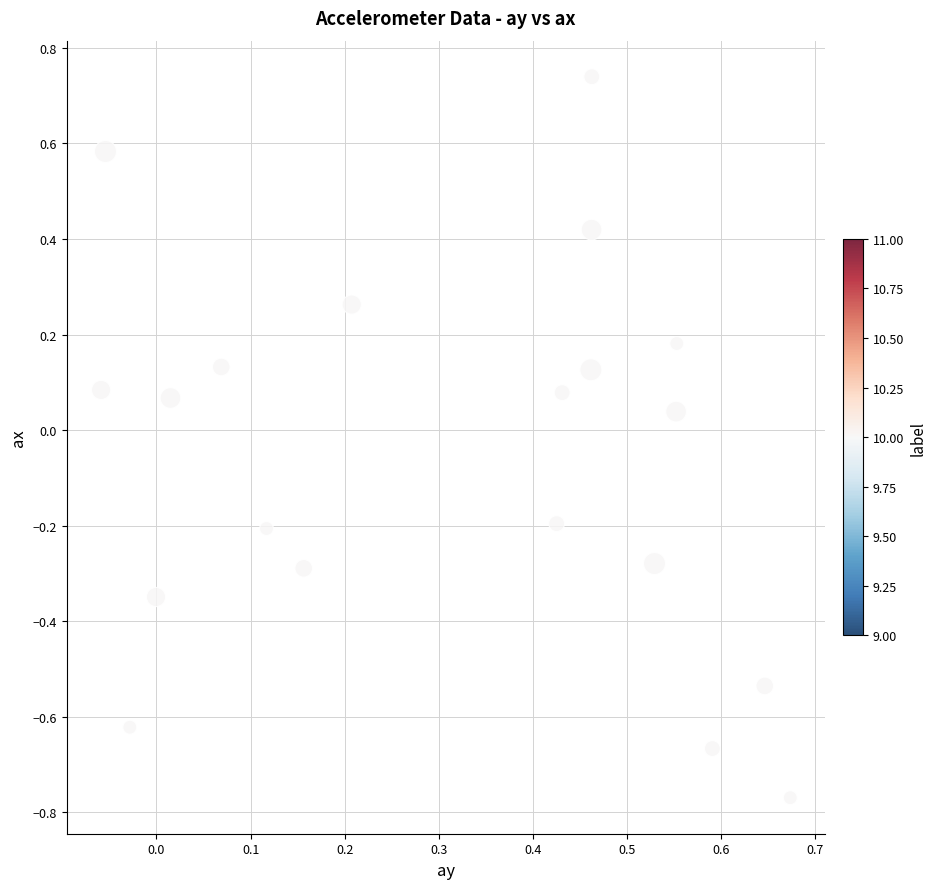

What is the range of Y values (max minus min)?

1.5